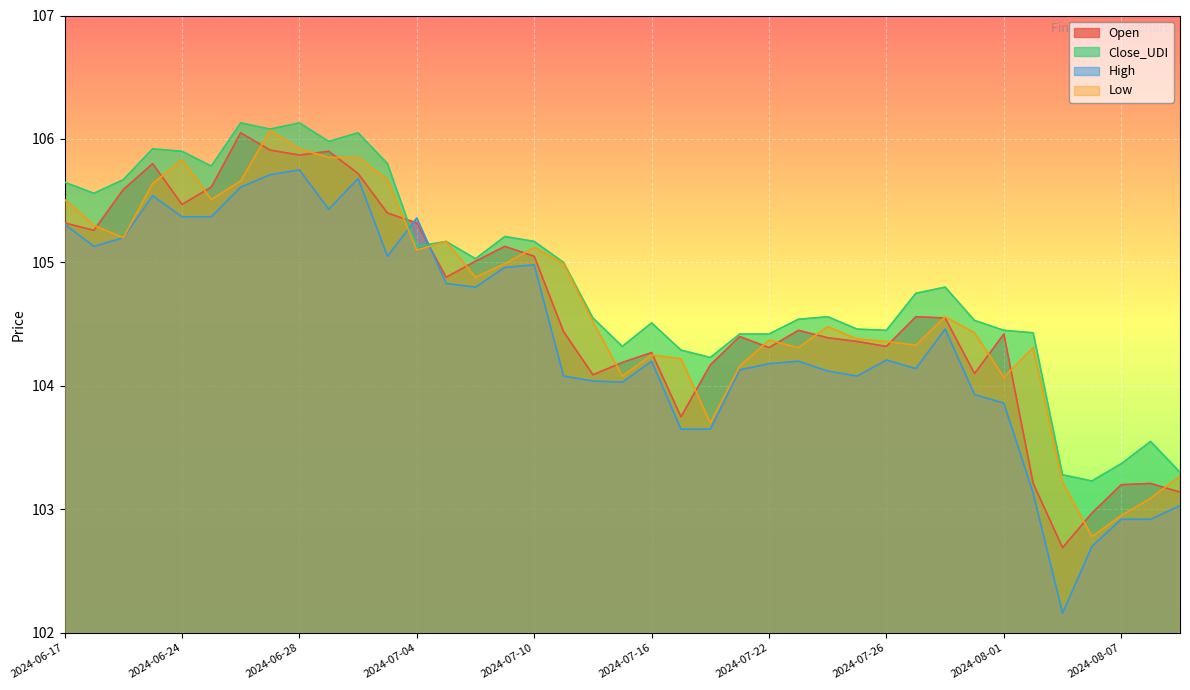

Rank the categories by Low value from highest to lowest.

2024-06-27, 2024-06-28, 2024-07-01, 2024-07-02, 2024-06-24, 2024-07-03, 2024-06-26, 2024-06-21, 2024-06-17, 2024-06-25, 2024-06-18, 2024-06-20, 2024-07-05, 2024-07-10, 2024-07-04, 2024-07-09, 2024-07-11, 2024-07-08, 2024-07-30, 2024-07-12, 2024-07-24, 2024-07-31, 2024-07-25, 2024-07-22, 2024-07-26, 2024-07-29, 2024-07-23, 2024-08-02, 2024-07-16, 2024-07-17, 2024-07-19, 2024-07-15, 2024-08-01, 2024-07-18, 2024-08-09, 2024-08-05, 2024-08-08, 2024-08-07, 2024-08-06